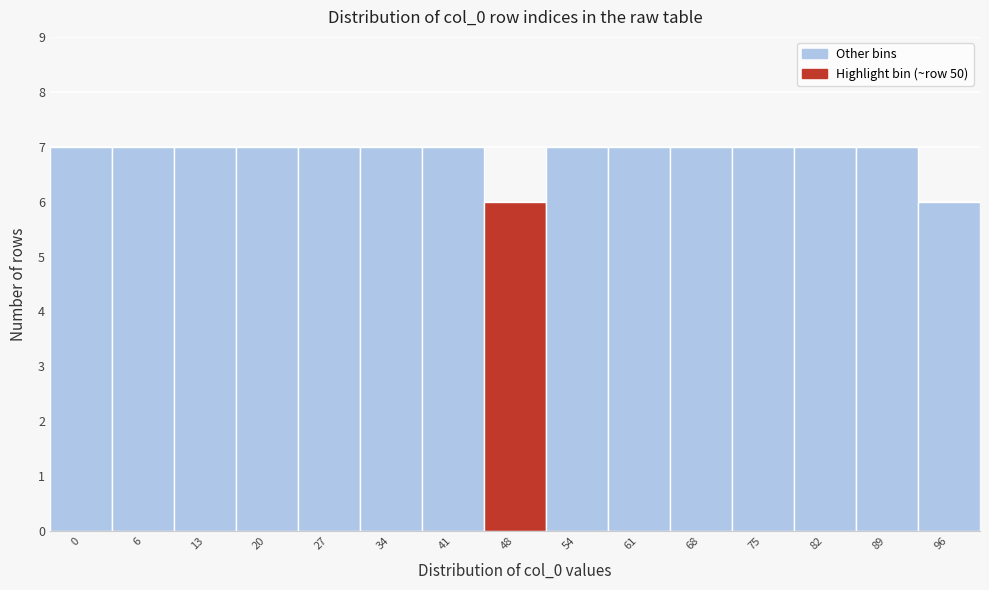

Reading right to left, list all the values displayed in this chart.

6	7	7	7	7	7	7	6	7	7	7	7	7	7	7